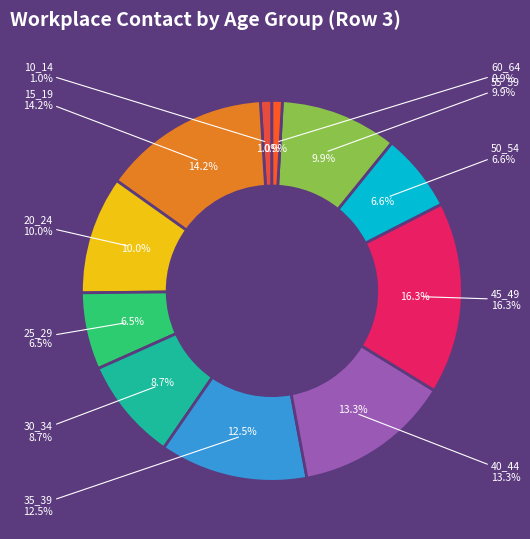

To the nearest percent, what portion does 40_44 represent?

13%